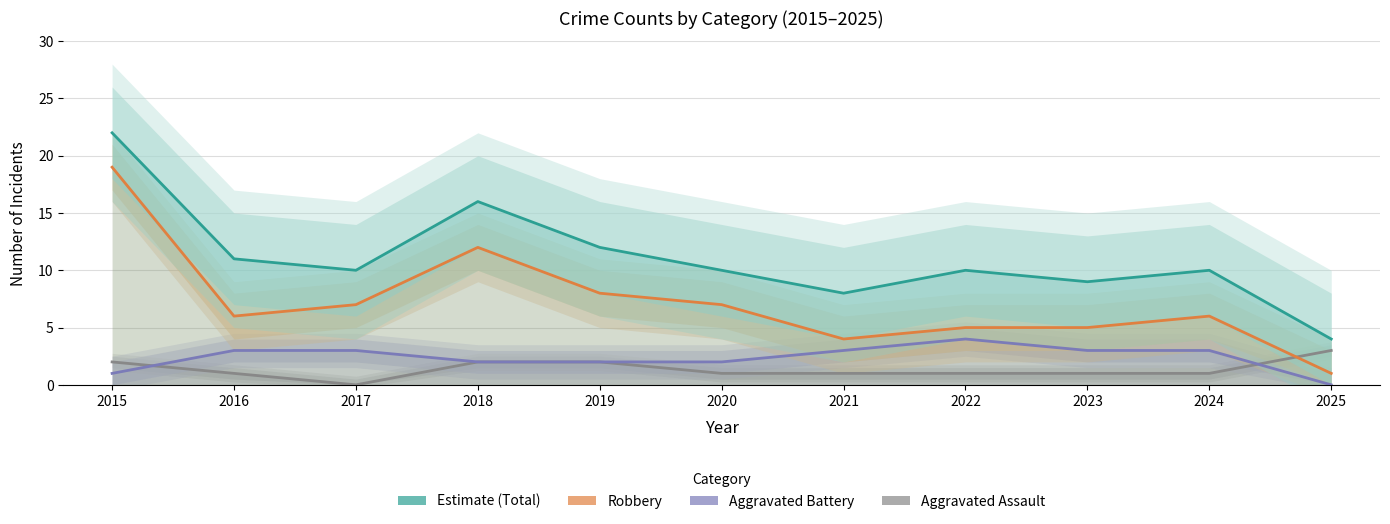

In Total, how many points are higher than both neighbors (excluding endpoints)?

3